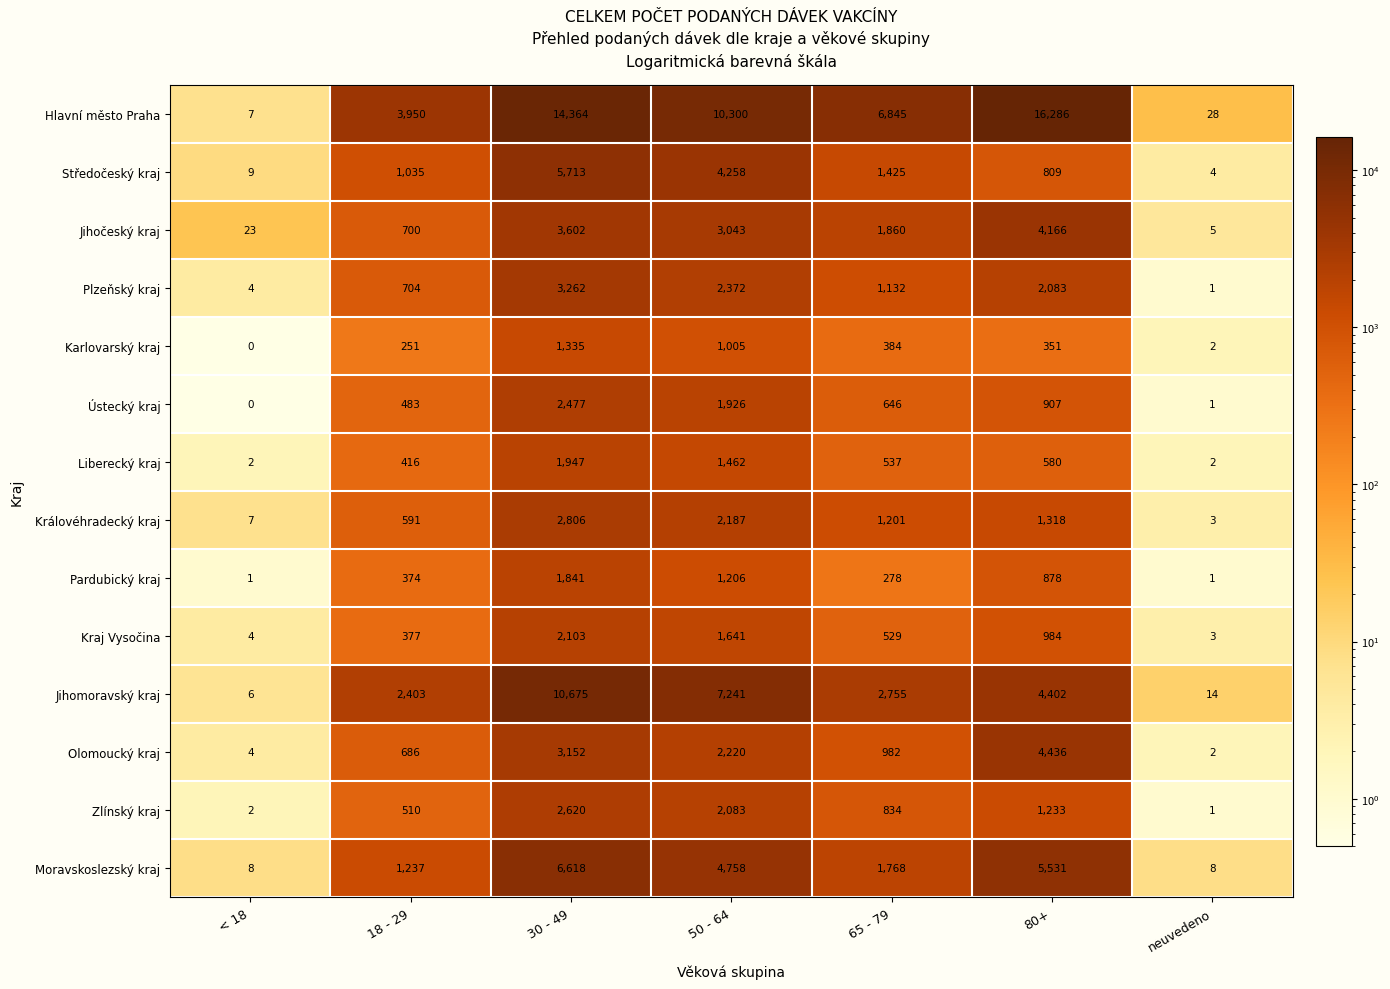

At which category is the sum across all series the highest?

30 - 49